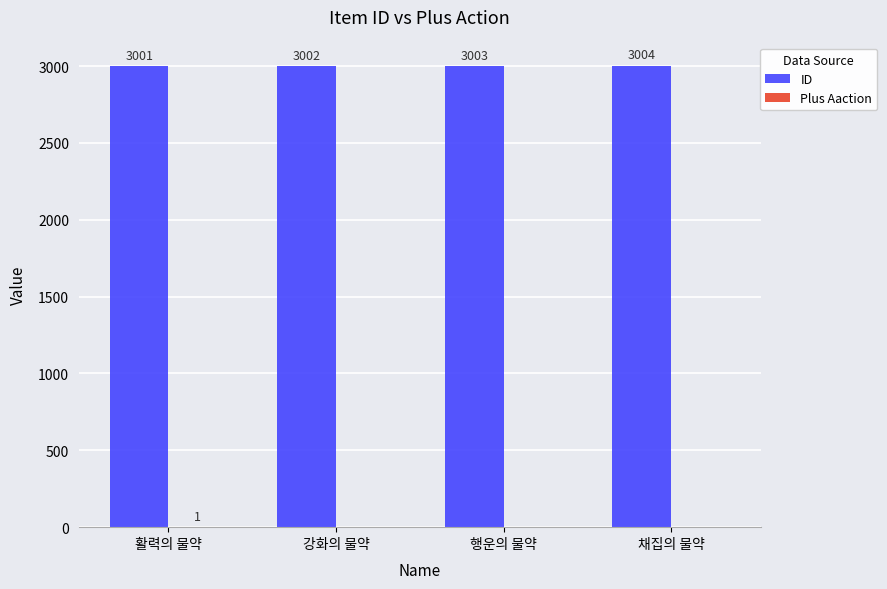

Which series changed the most between 강화의 물약 and 채집의 물약?

ID